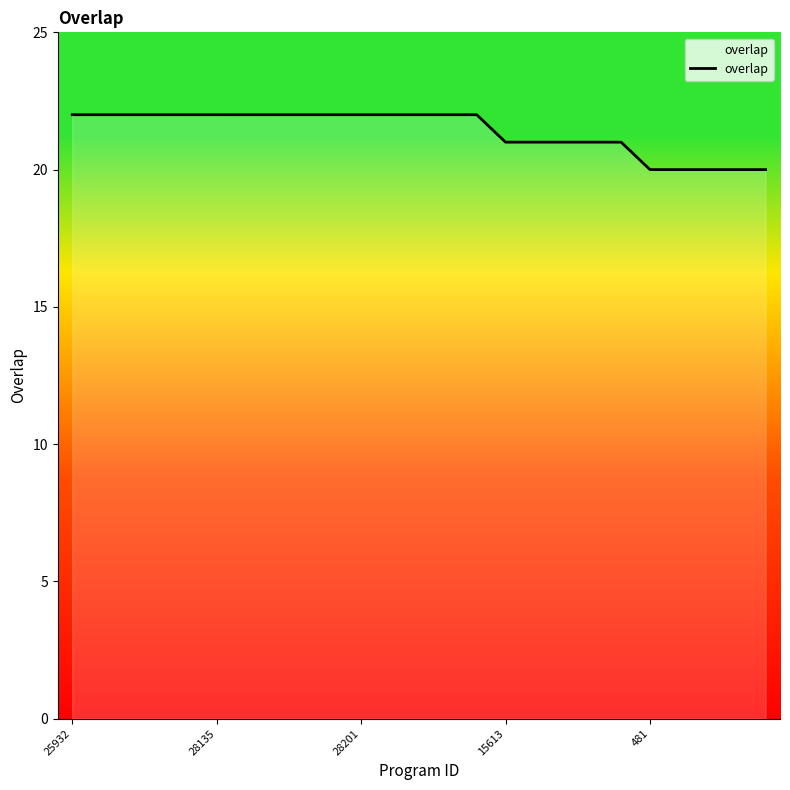

What is the maximum value shown in the chart?

22